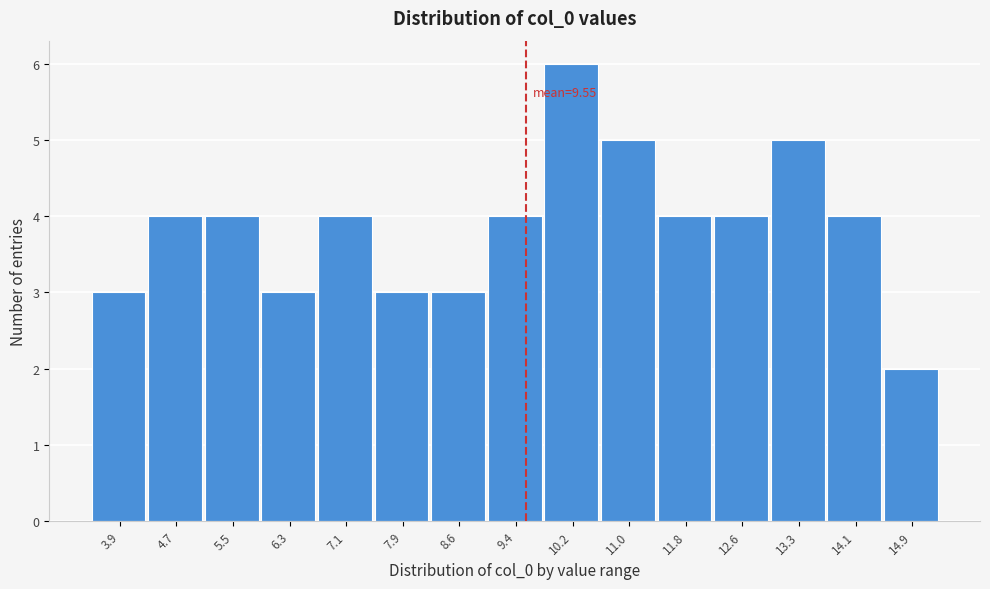

Over which range of the x-axis is the bar tallest?

9.8 to 10.6